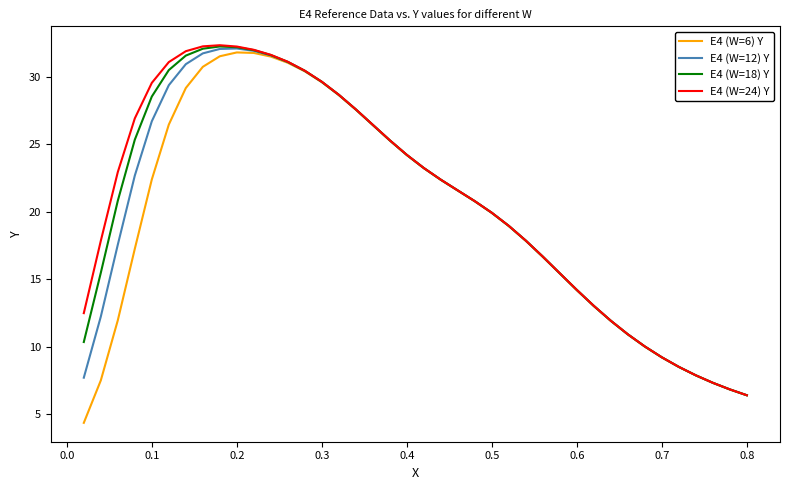

What is the average value of the E4 (W=12) Y series?

20.3